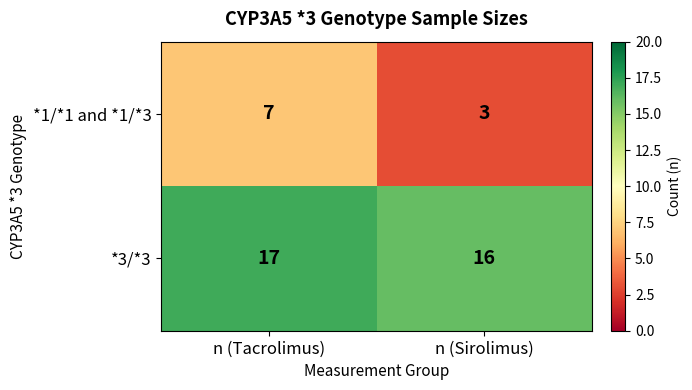

Which category has the highest value across all series?

n (Tacrolimus)